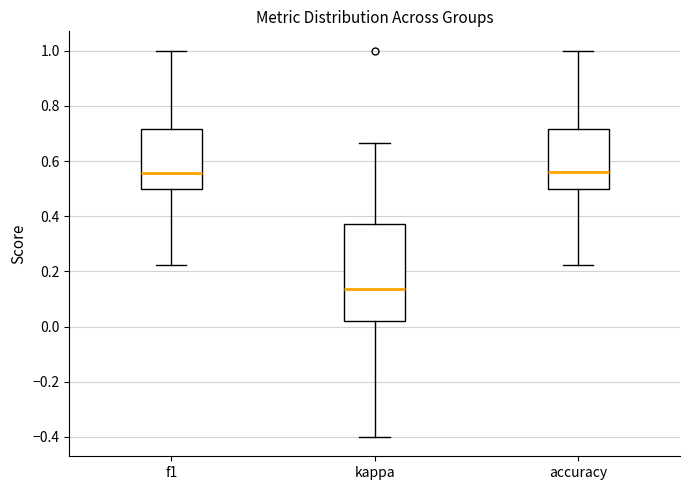

Reading left to right, read every box against the y-axis: the position of its median line, the range the box covers, and the ends of its whiskers. The values are not printed on the chart, so give them approximately, as read against the axis.

f1: median 0.56, box 0.50 to 0.72, whiskers 0.22 to 1.00
kappa: median 0.14, box 0.02 to 0.38, whiskers -0.40 to 0.66
accuracy: median 0.56, box 0.50 to 0.72, whiskers 0.22 to 1.00